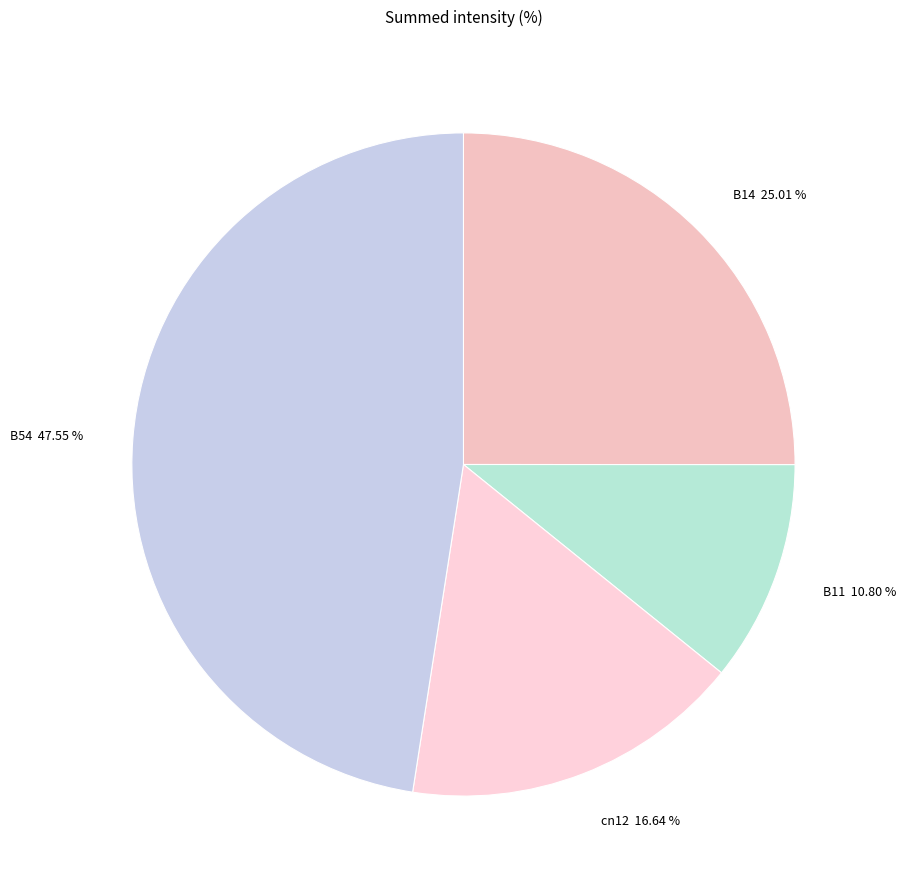

Rank the categories by value from lowest to highest.

B11 10.80 %, cn12 16.64 %, B14 25.01 %, B54 47.55 %